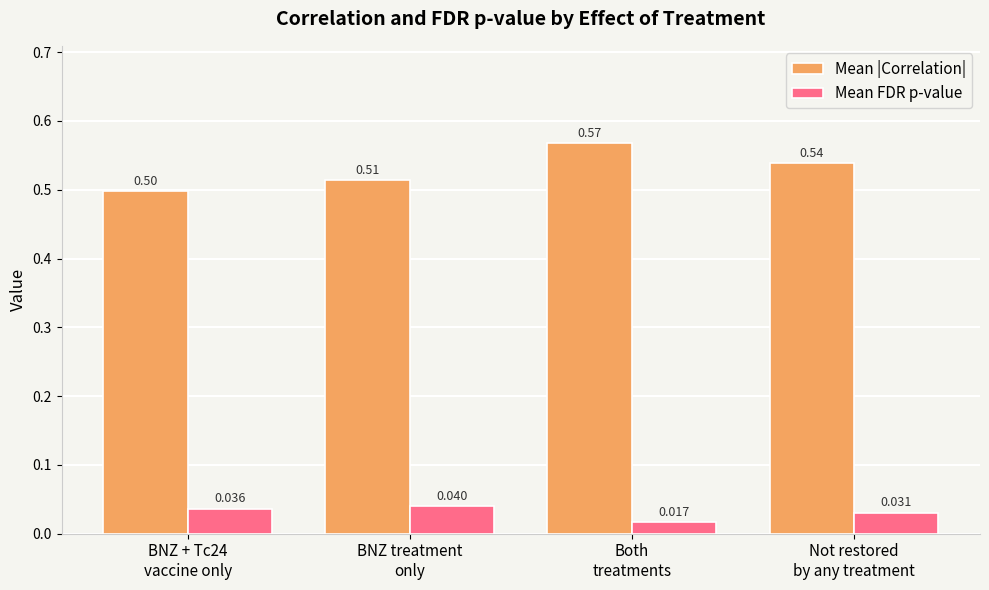

List the series in order of their overall mean, lowest first.

Mean FDR p-value, Mean |Correlation|